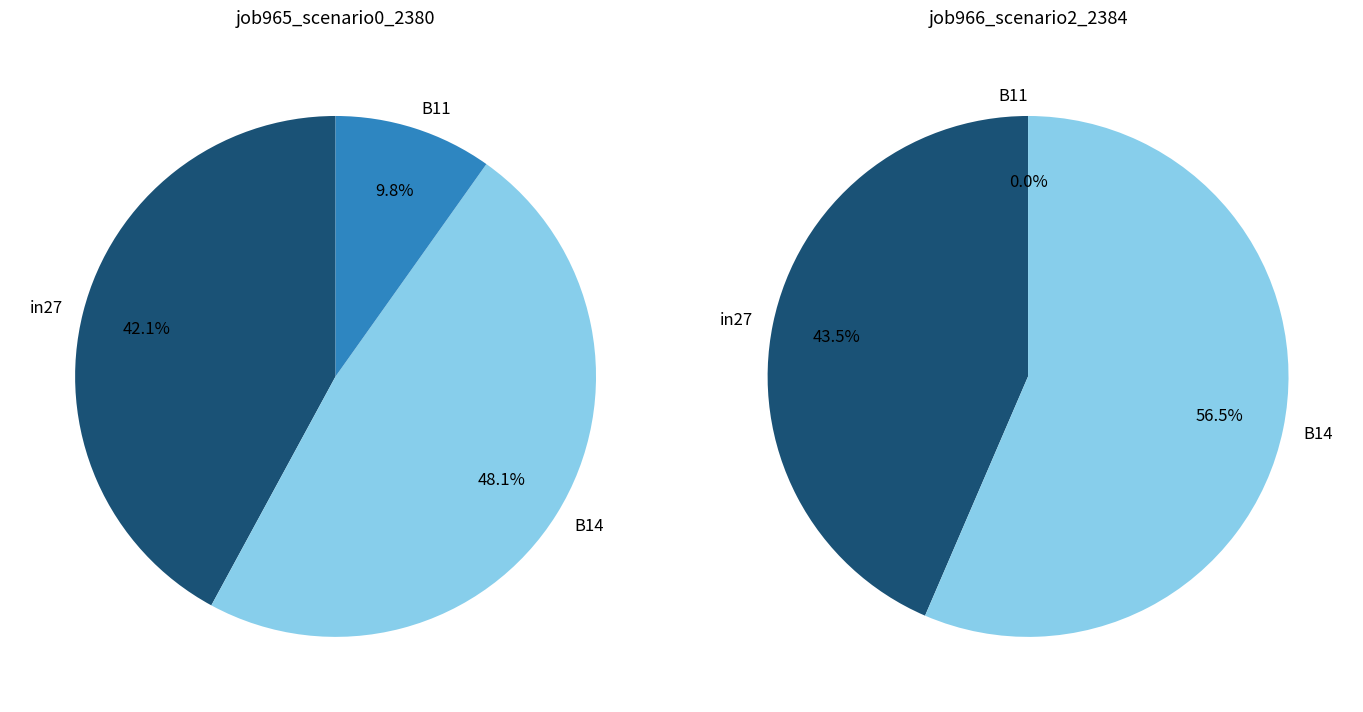

True or false: B14 accounts for 56% of the total.

True